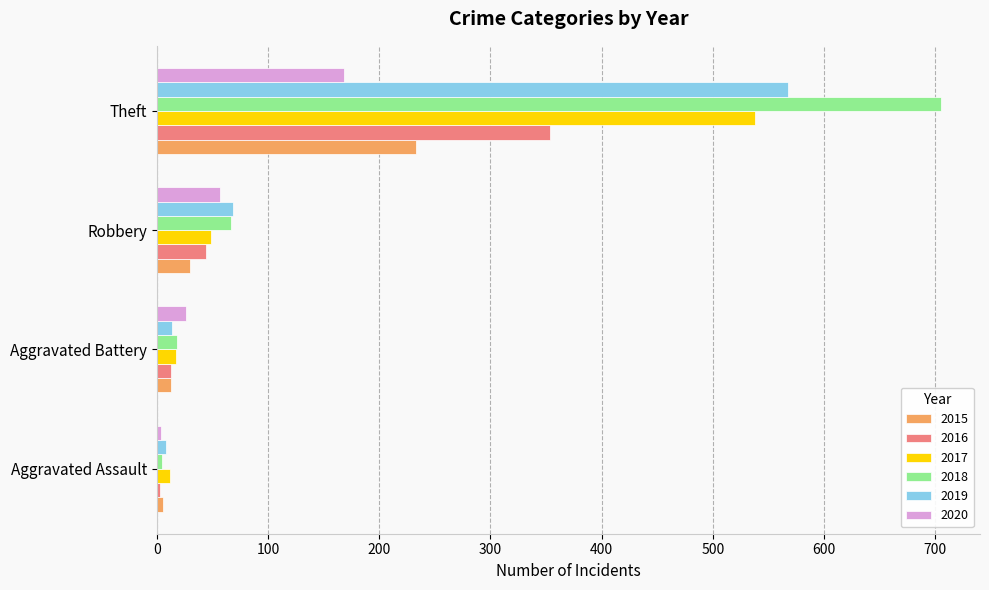

What is the difference between the maximum and minimum values in the 2016 series?

351